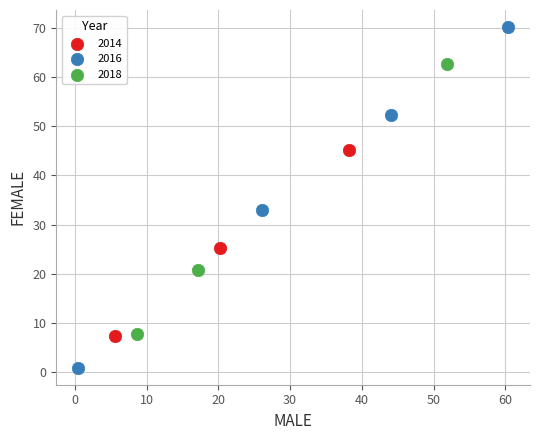

Which series has the widest spread of Y values?

2016